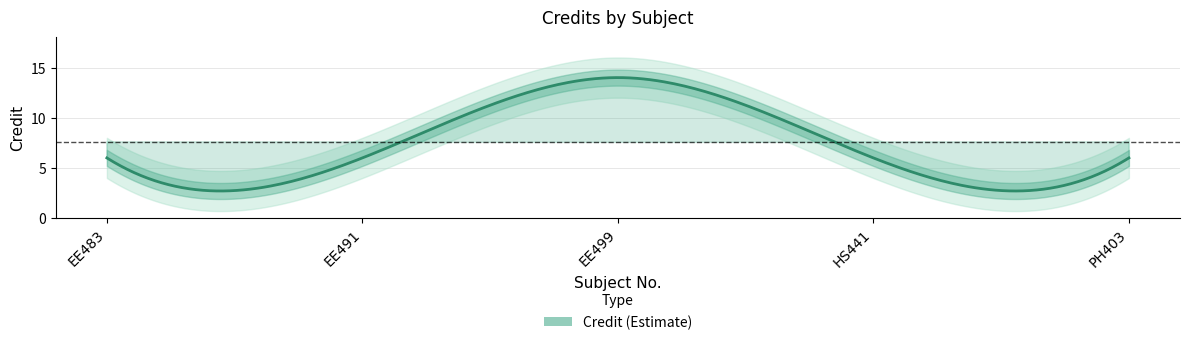

Reading left to right, transcribe all the data shown in this chart.

6	6	14	6	6